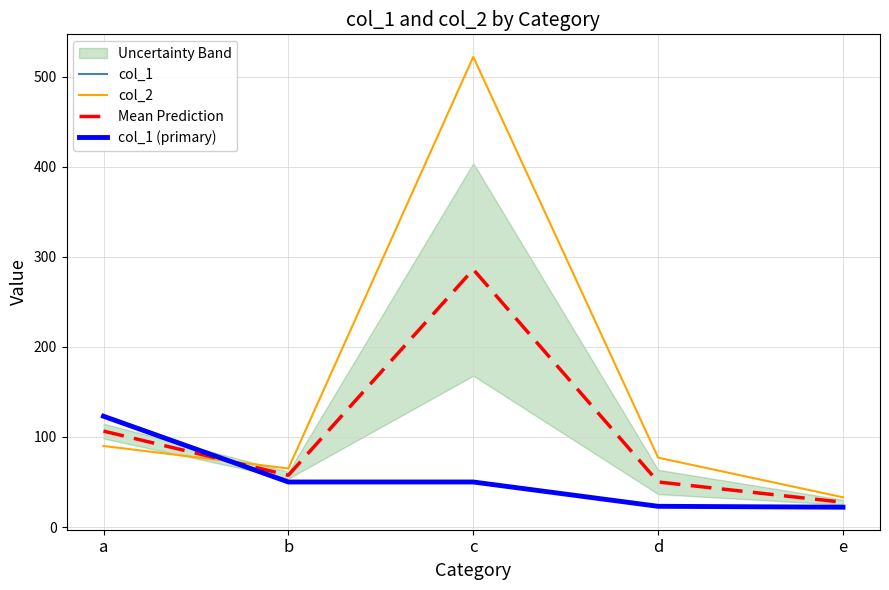

What is the greatest value displayed?

522.0